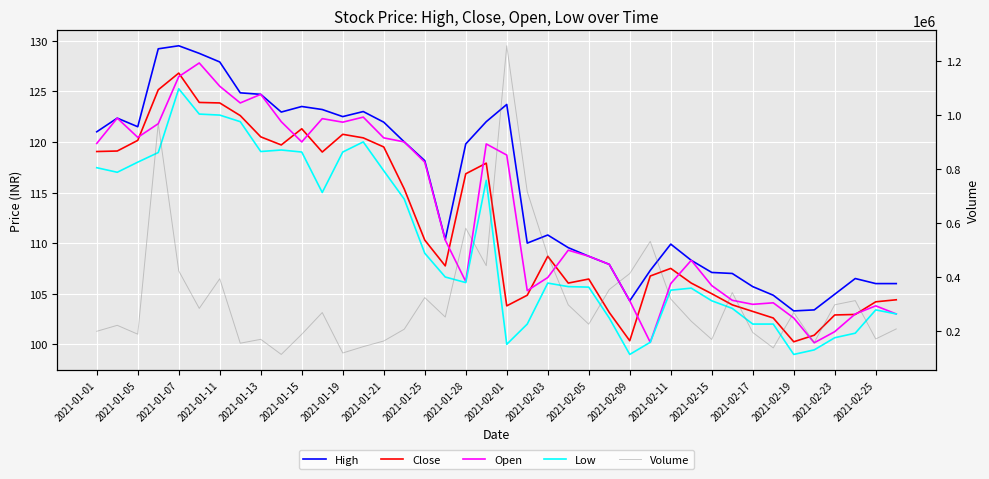

Which series has the largest total across all categories?

Volume